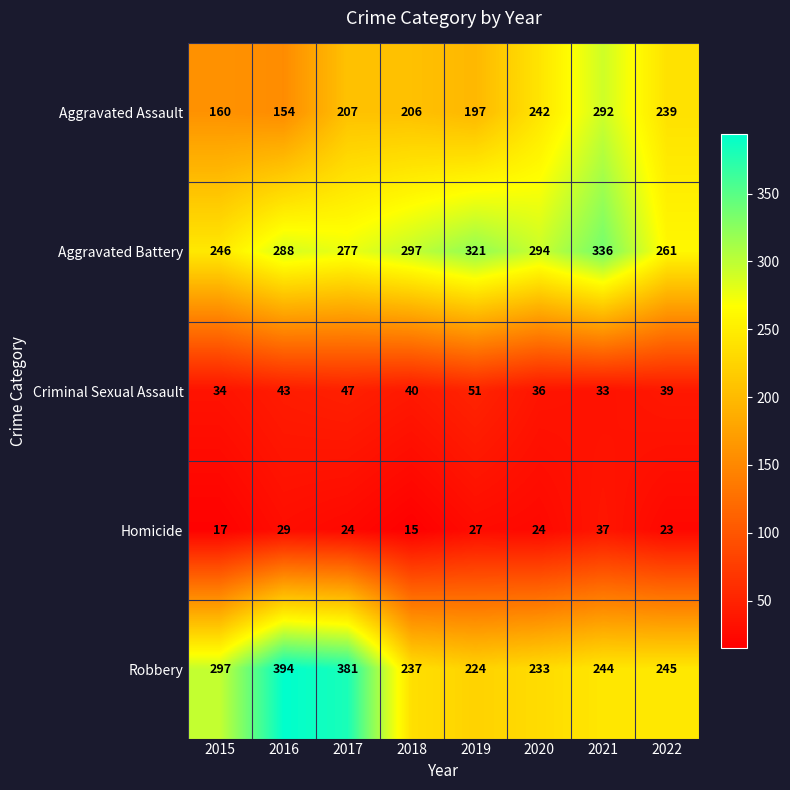

Rank the series by their maximum value, from highest to lowest.

Robbery, Aggravated Battery, Aggravated Assault, Criminal Sexual Assault, Homicide